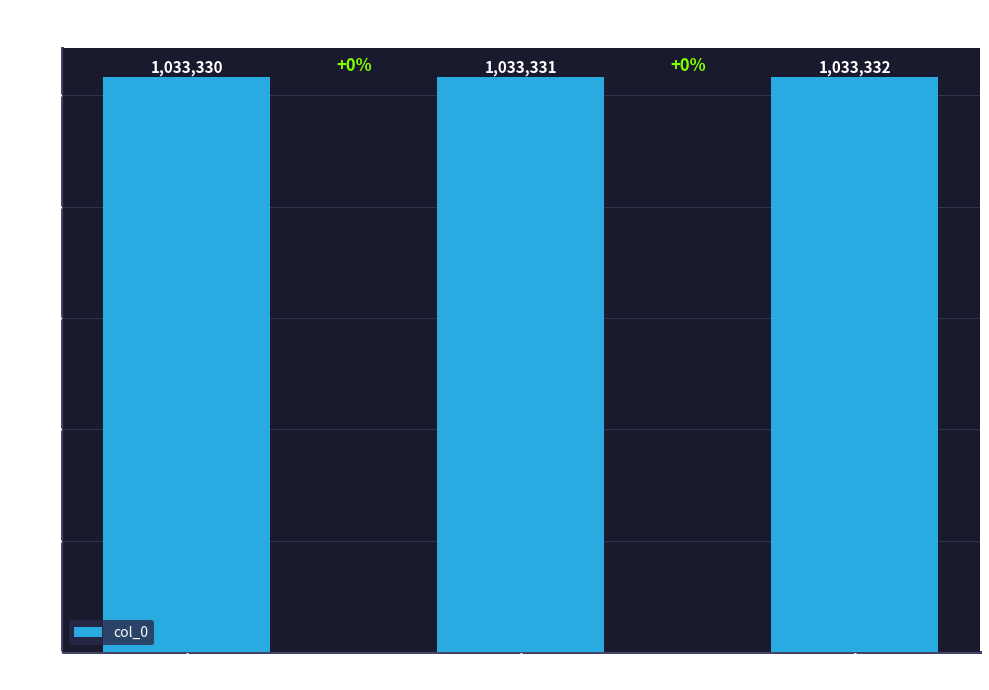

What is the label of the 2nd bar from the left?

其二